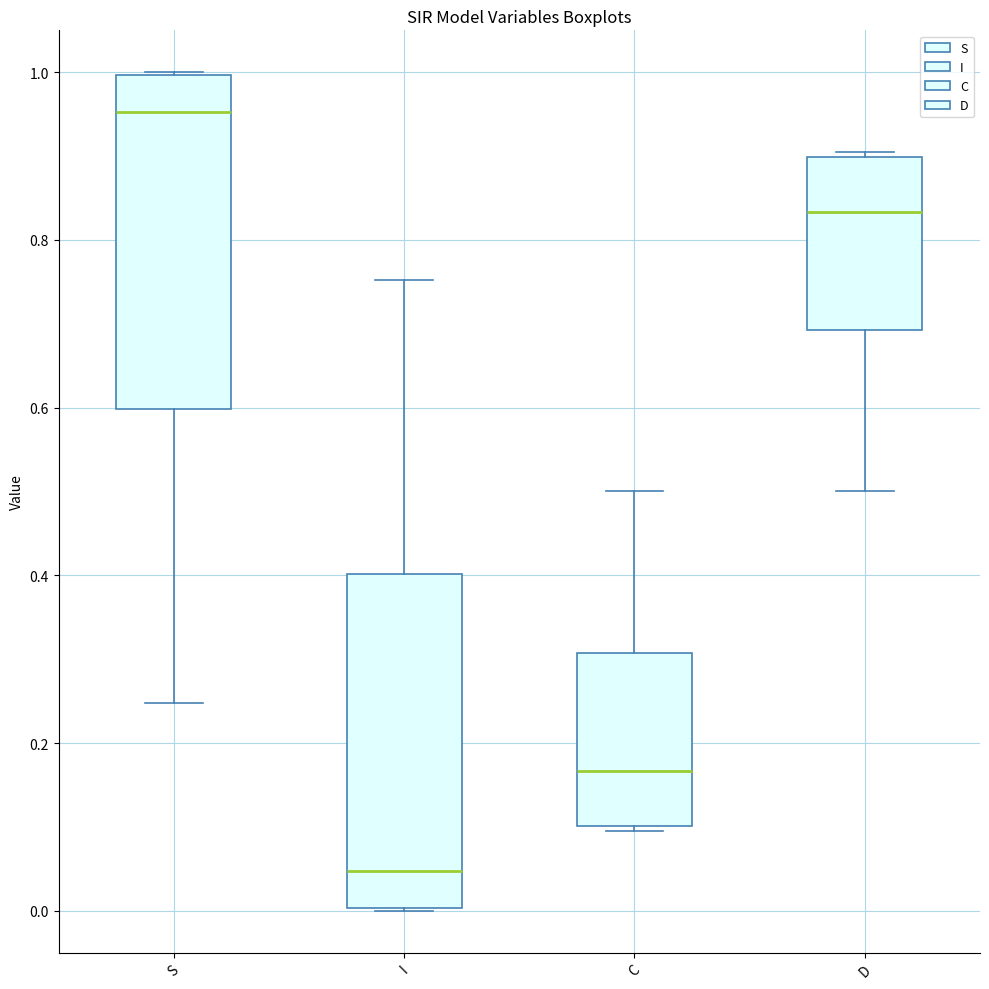

Reading left to right, read every box against the y-axis: the position of its median line, the range the box covers, and the ends of its whiskers. The values are not printed on the chart, so give them approximately, as read against the axis.

S: median 0.96, box 0.60 to 1.00, whiskers 0.24 to 1.00
I: median 0.04, box 0.00 to 0.40, whiskers 0.00 to 0.76
C: median 0.16, box 0.10 to 0.30, whiskers 0.10 to 0.50
D: median 0.84, box 0.70 to 0.90, whiskers 0.50 to 0.90